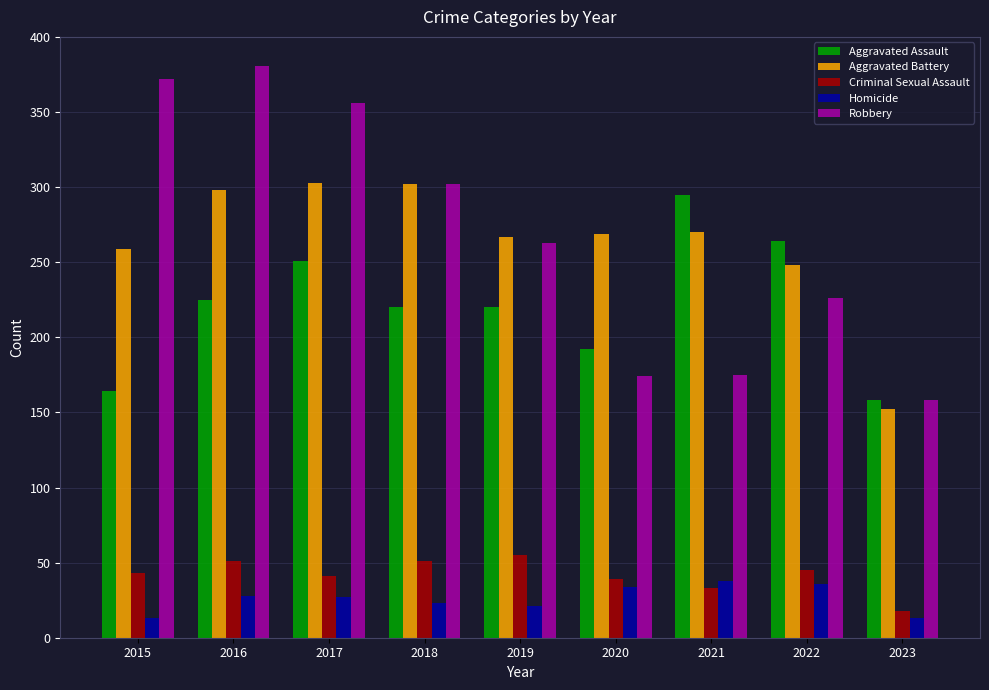

At which label does Robbery reach its peak?

2016